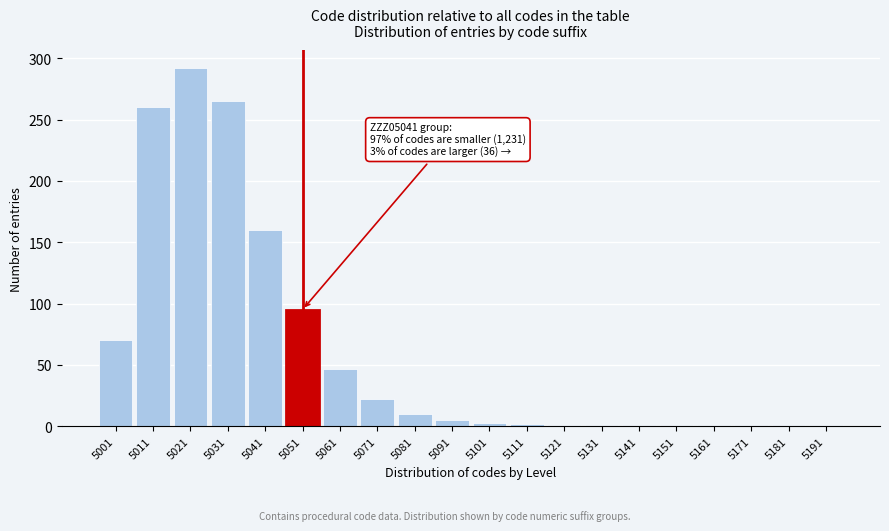

What is the average value?

62